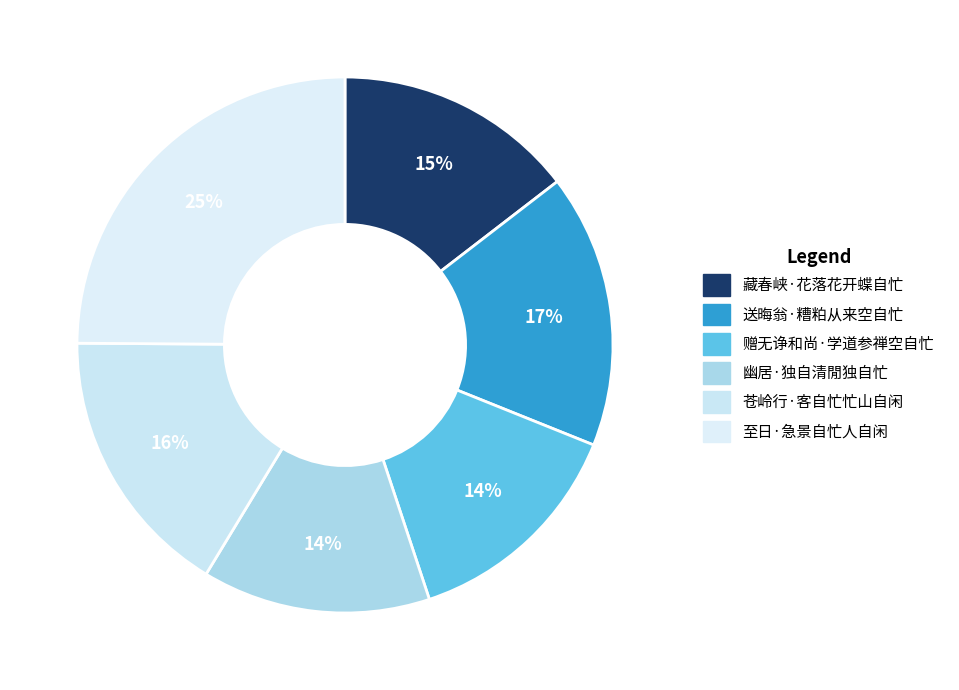

Which slice is the largest?

至日·急景自忙人自闲